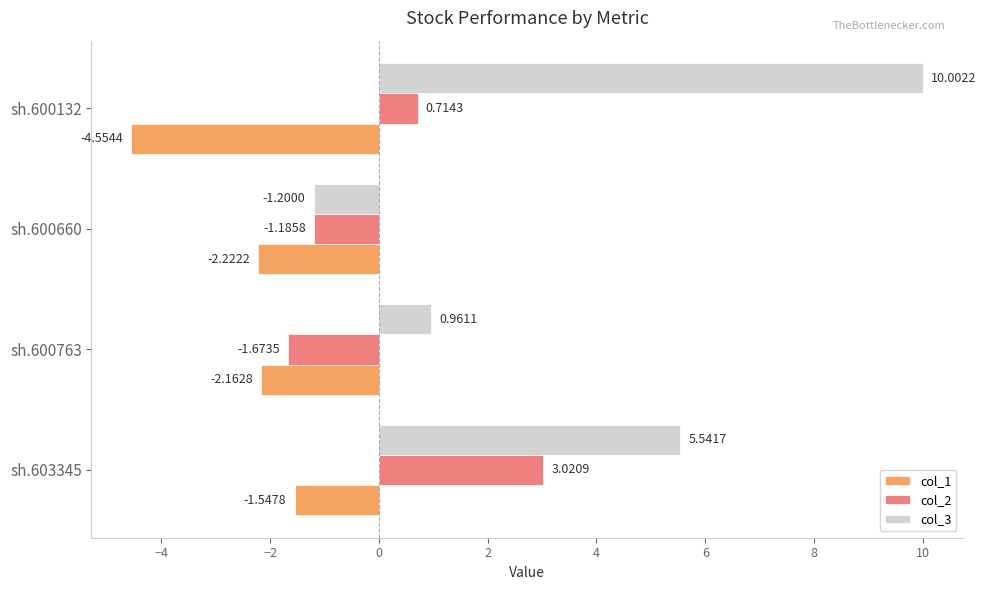

How many data points in col_2 are above 0?

2